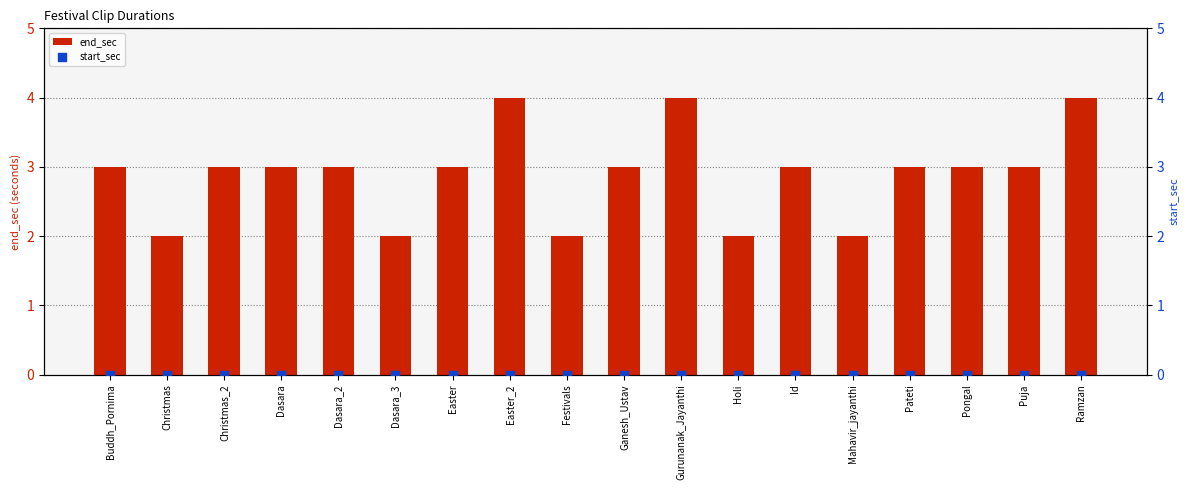

What are all the series names shown in the legend?

end_sec, start_sec